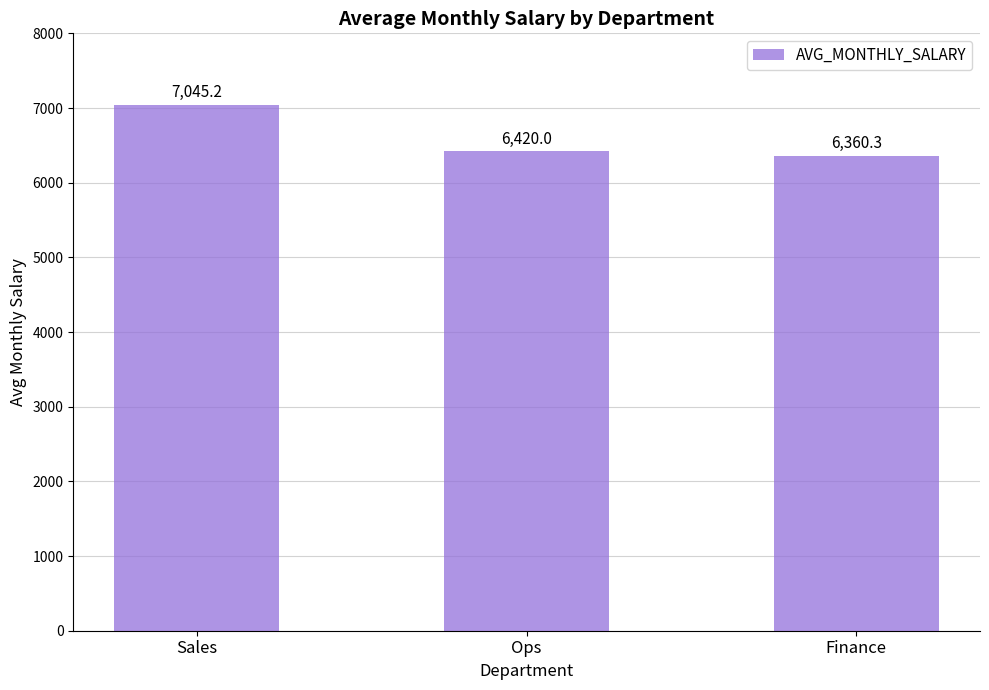

Which has a higher value, Sales or Ops?

Sales